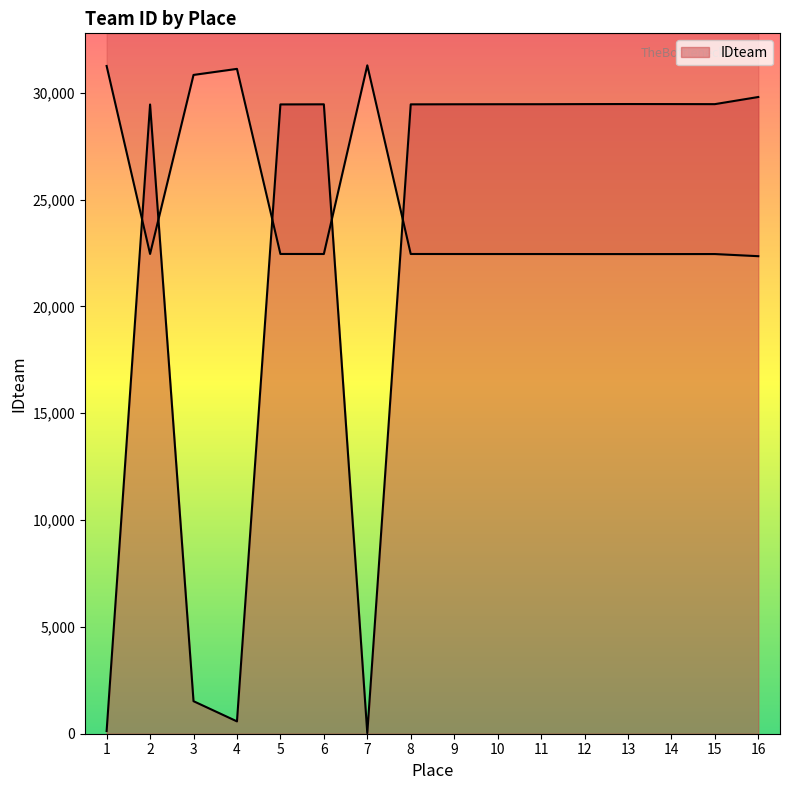

What is the smallest value displayed?

27